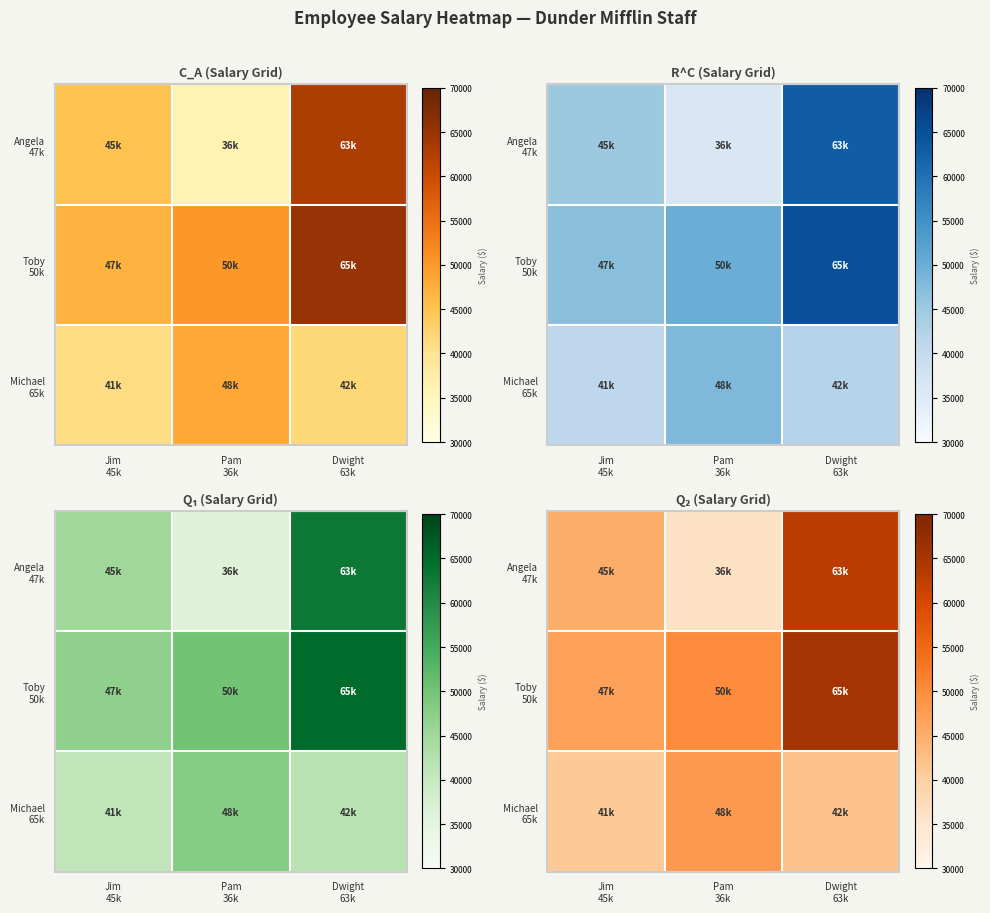

The value of Toby 50k at Pam 36k is 84057. True or false?

False